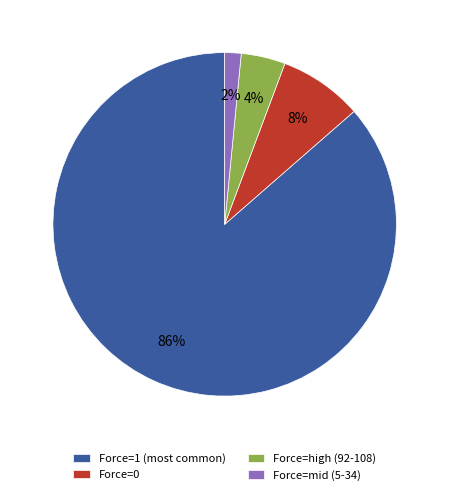

Rank the categories by value from highest to lowest.

Force=1 (most common), Force=0, Force=high (92-108), Force=mid (5-34)